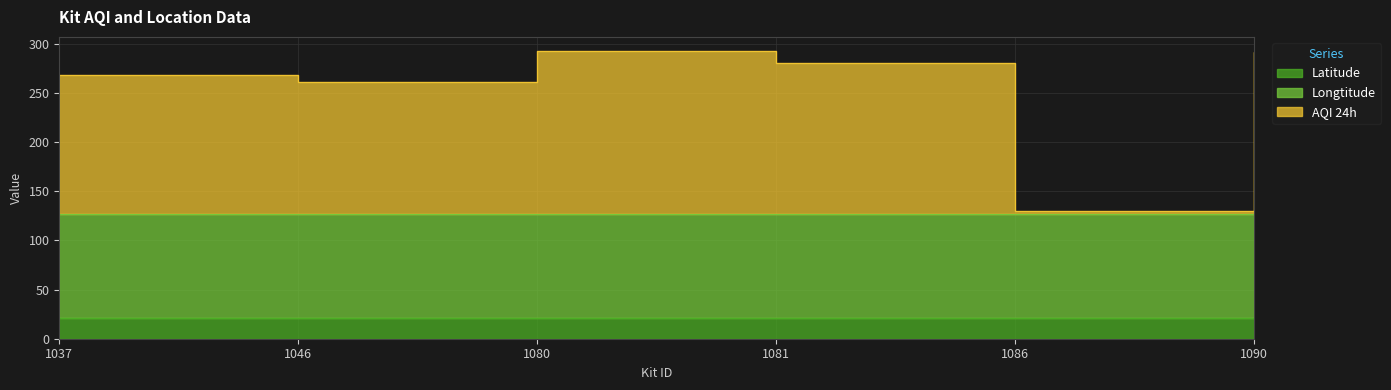

What is the difference between the maximum and minimum values in the AQI 24h series?

162.7